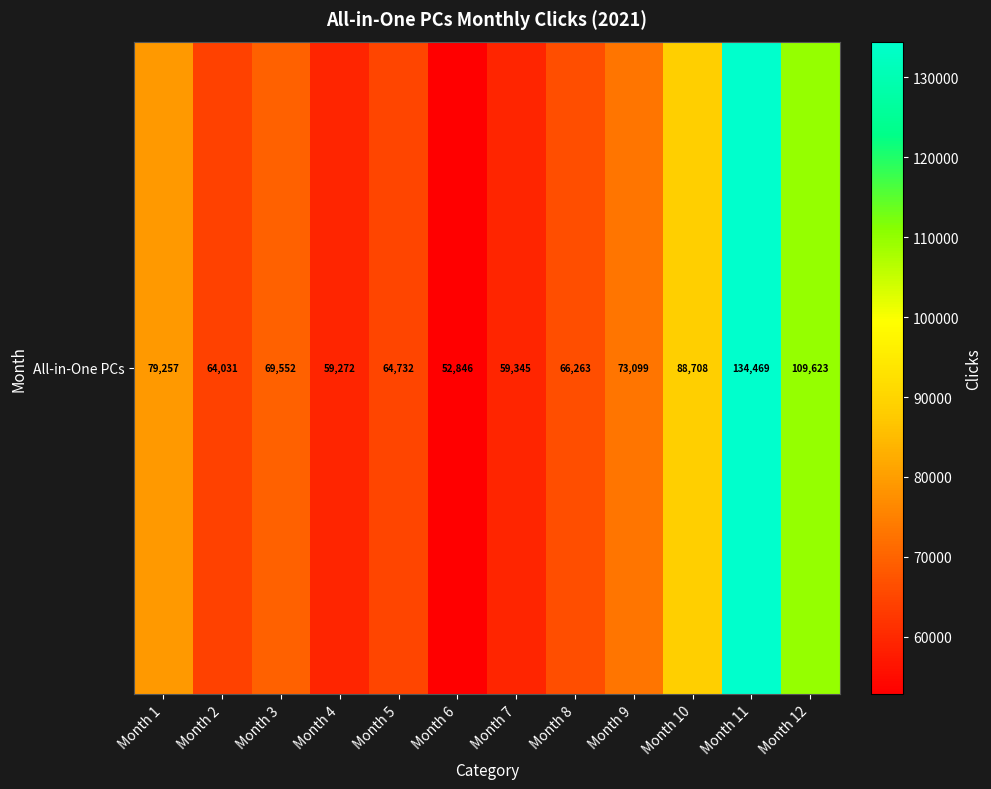

What is the sum of all values?

921197